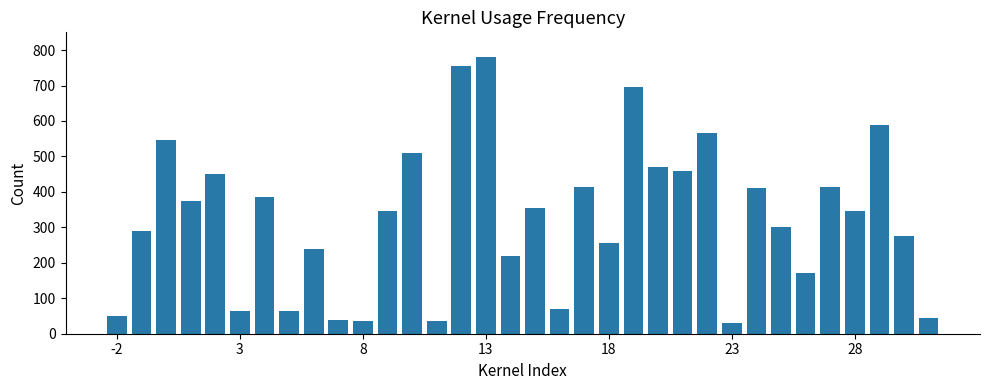

How many values are below 345?

16